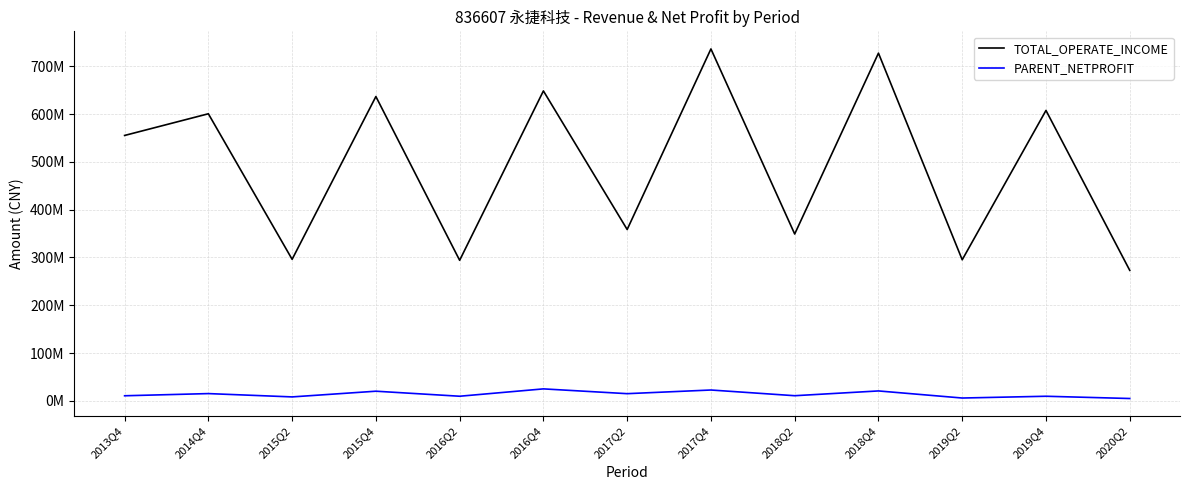

Rank the series by their average value, from lowest to highest.

PARENT_NETPROFIT, TOTAL_OPERATE_INCOME